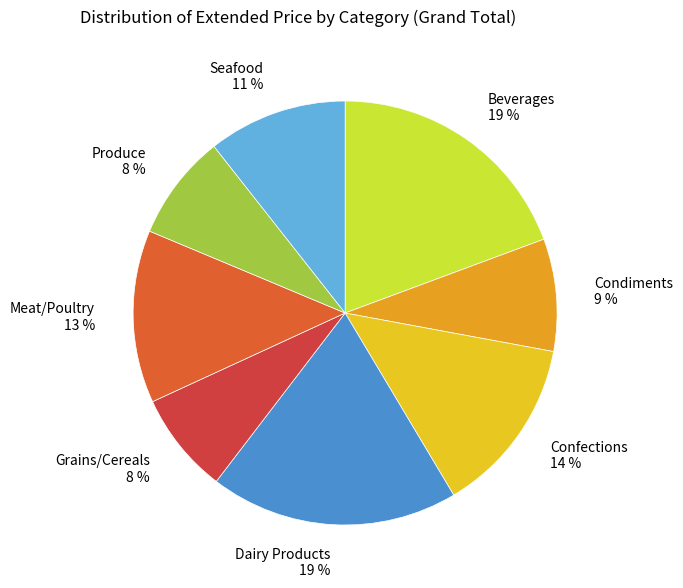

Which has a higher value, Dairy Products 19 % or Seafood 11 %?

Dairy Products 19 %